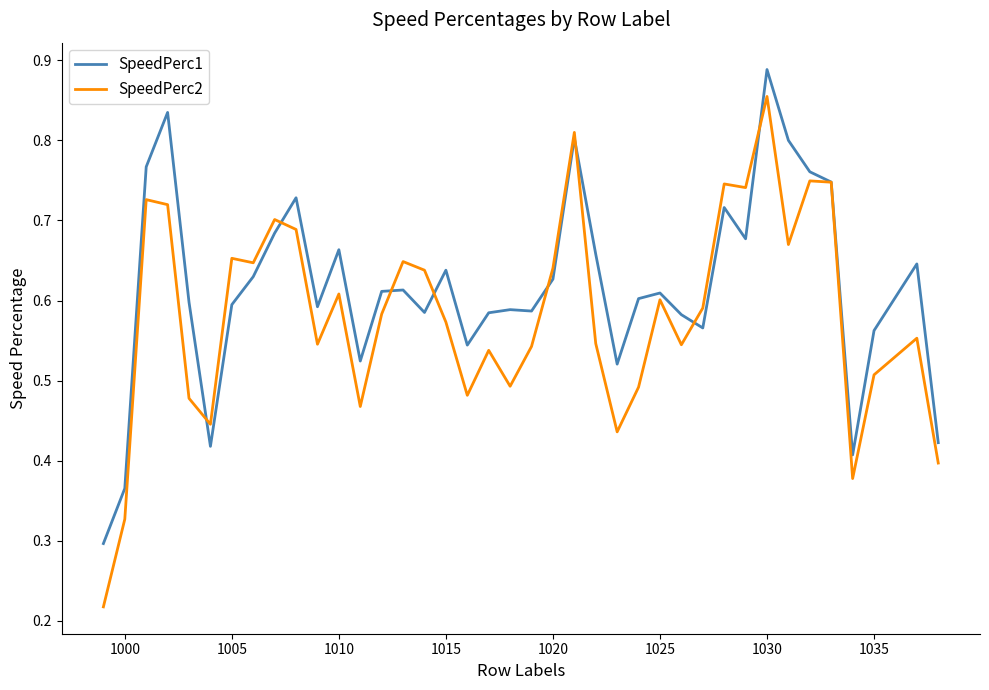

Rank the series by their average value, from highest to lowest.

SpeedPerc1, SpeedPerc2